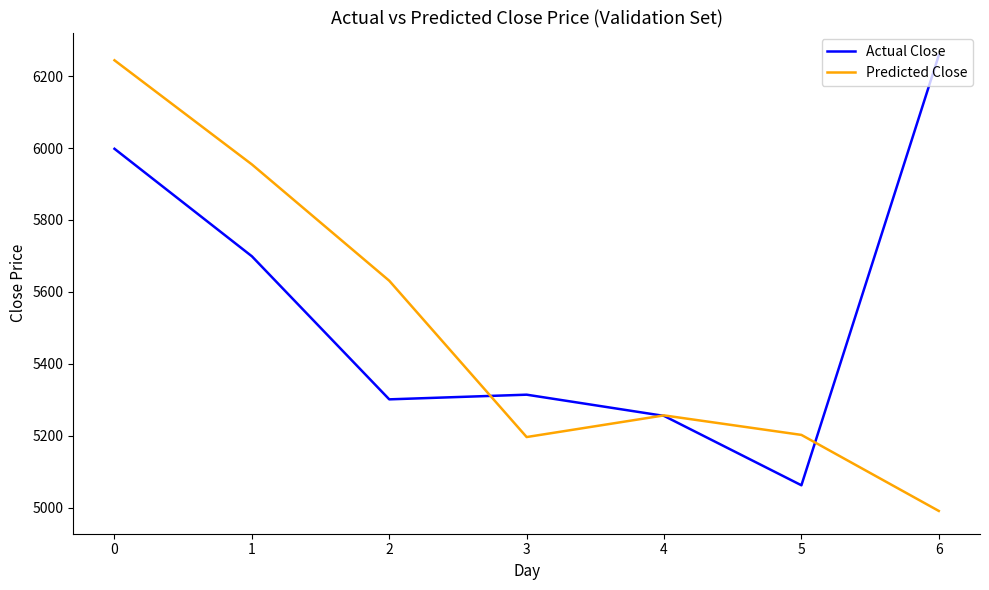

What is the total value across all series at 4?

10511.4